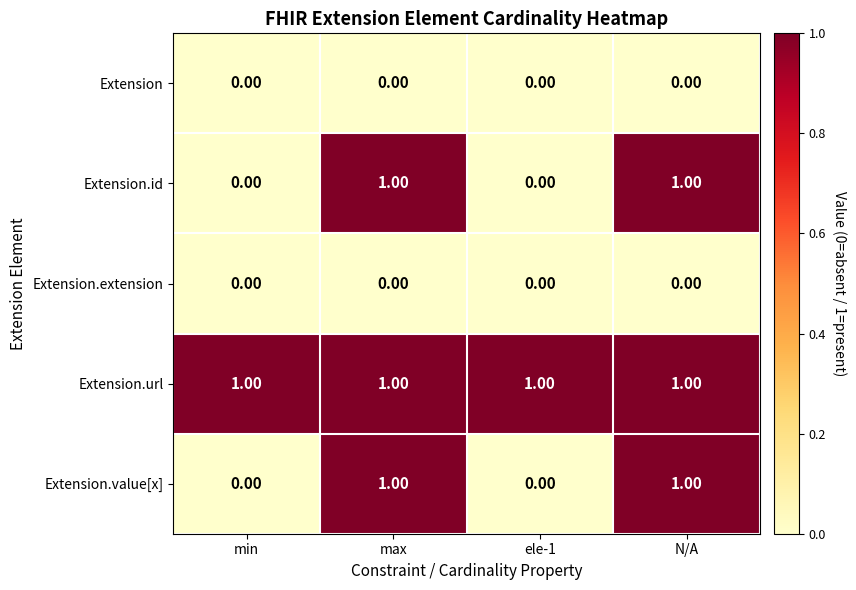

What is the maximum value shown in the chart?

1